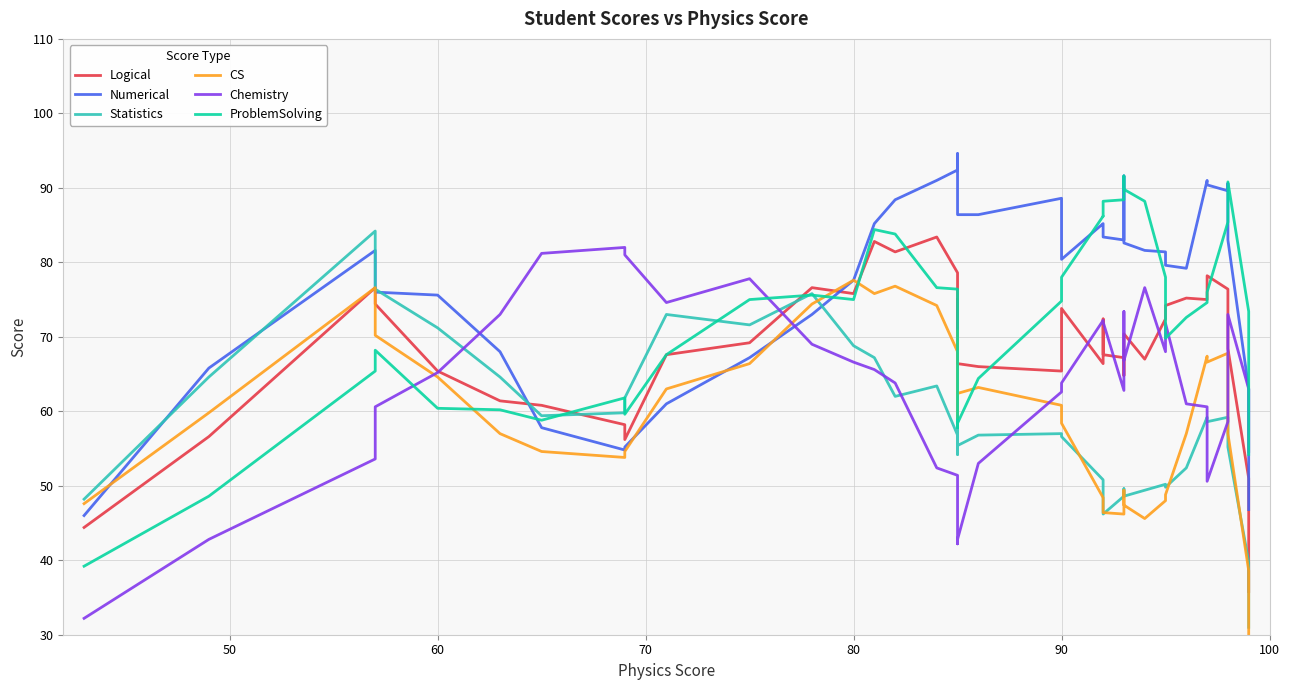

How many data points in Numerical are less than 82?

20